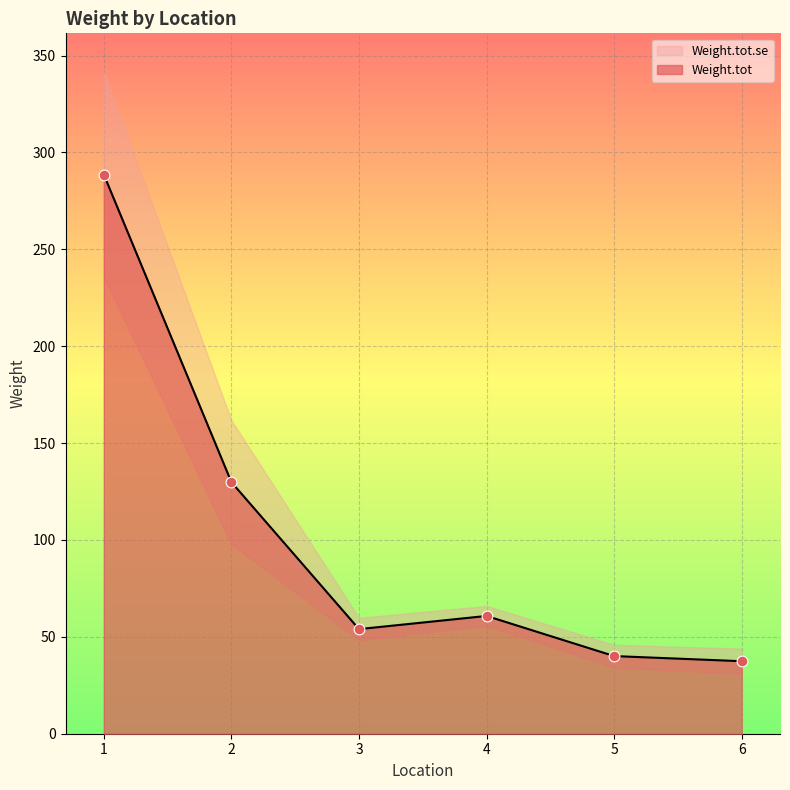

What is the change in value from 3 to 4?

+6.8